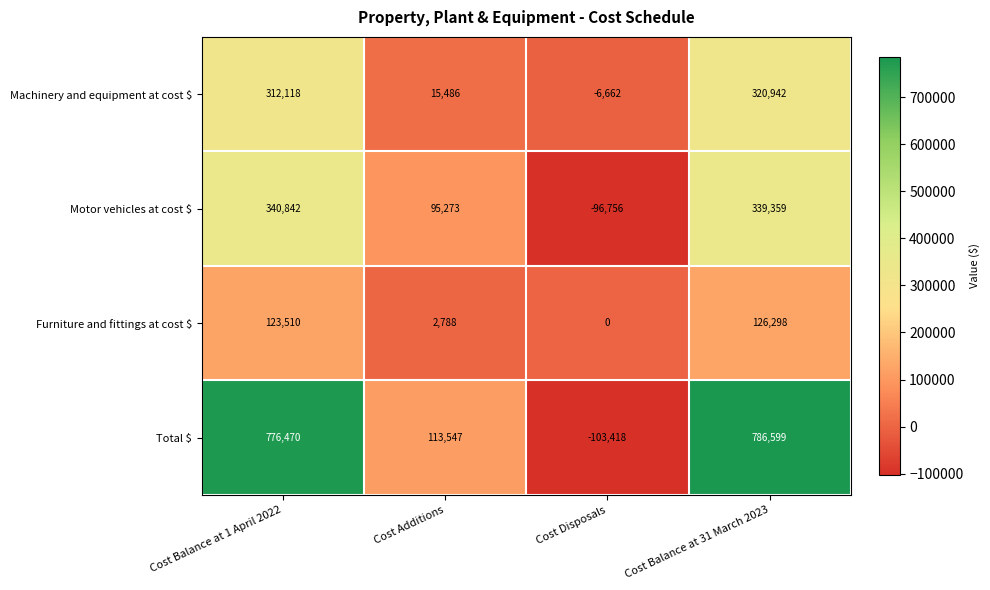

The value of Total $ at Cost Balance at 1 April 2022 is 776470. True or false?

True